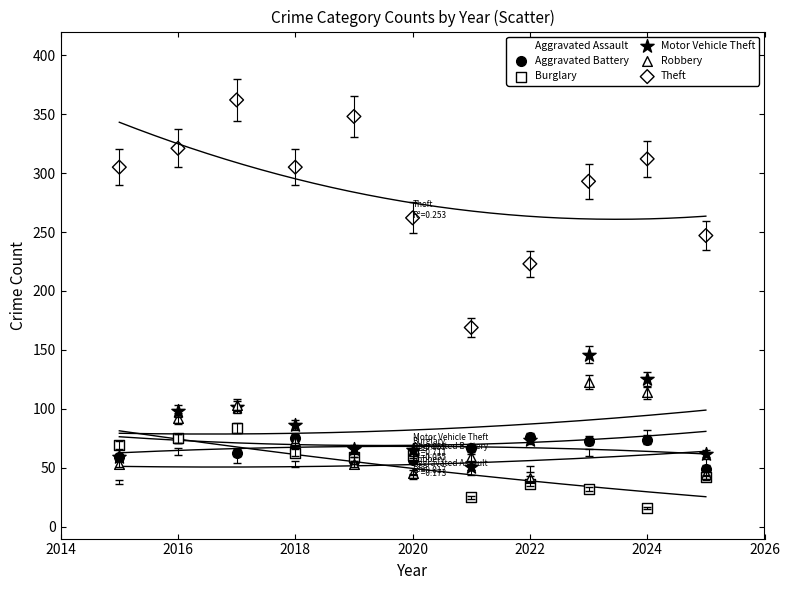

Across all series, what Y value is closest to 189?

169